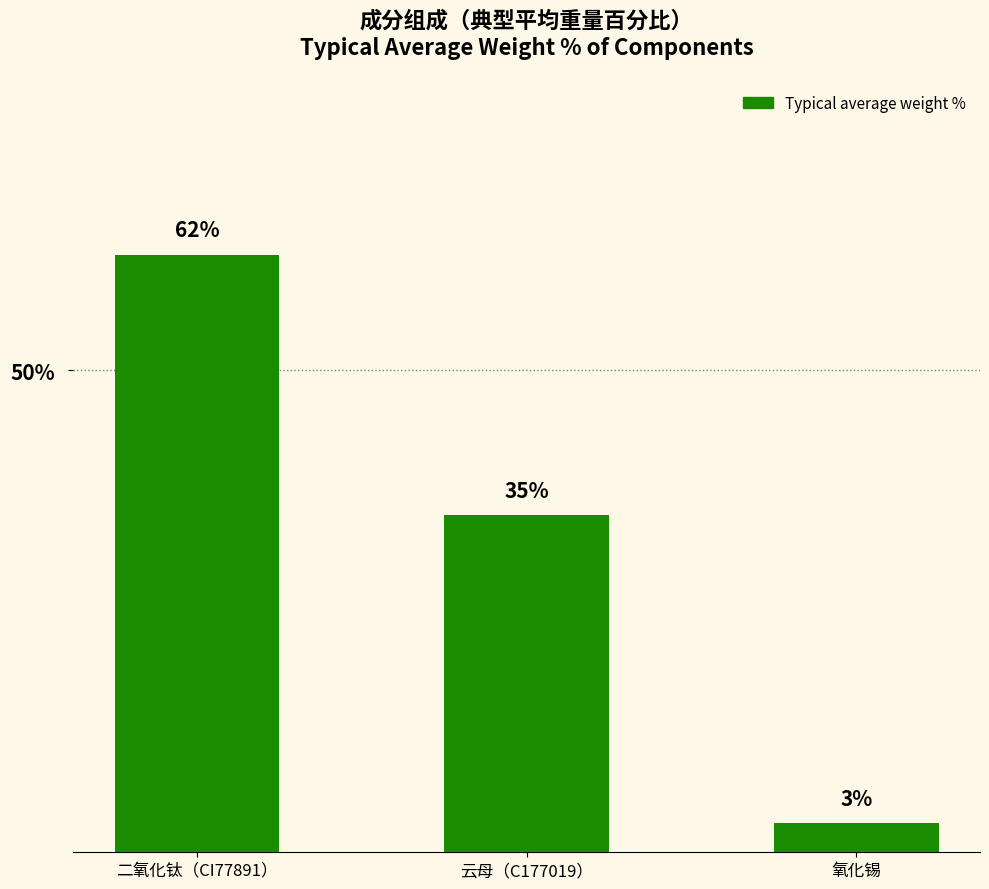

Which label corresponds to the smallest value in the chart?

氧化锡